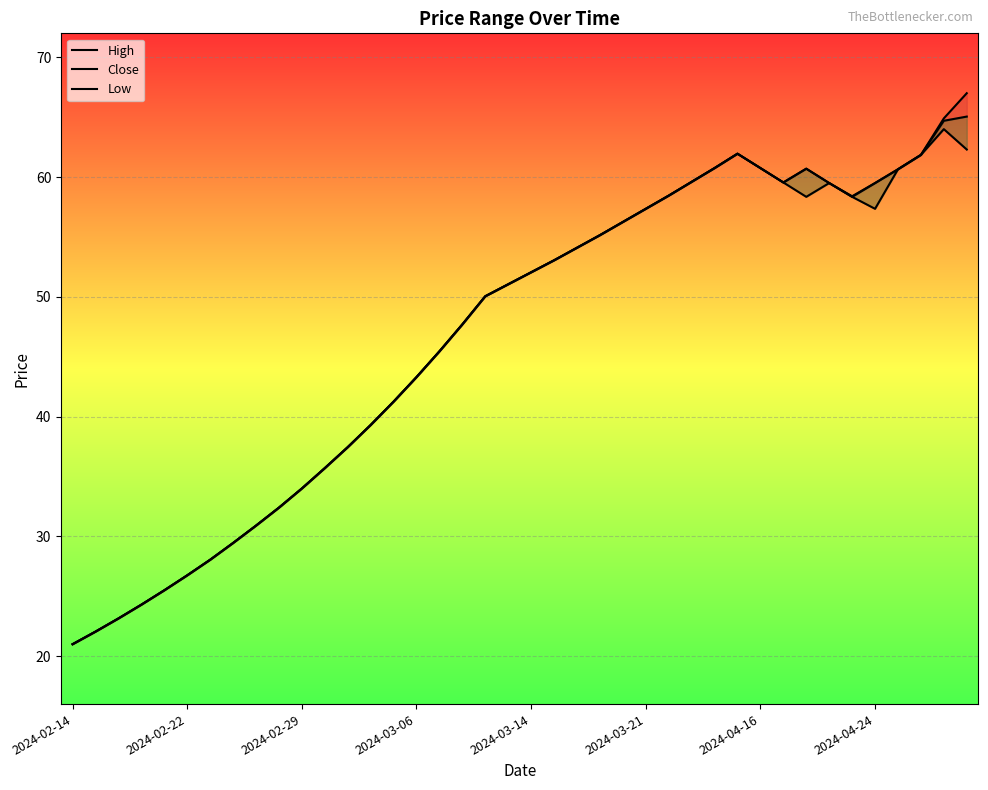

How many interior local peaks does the Low series have?

3